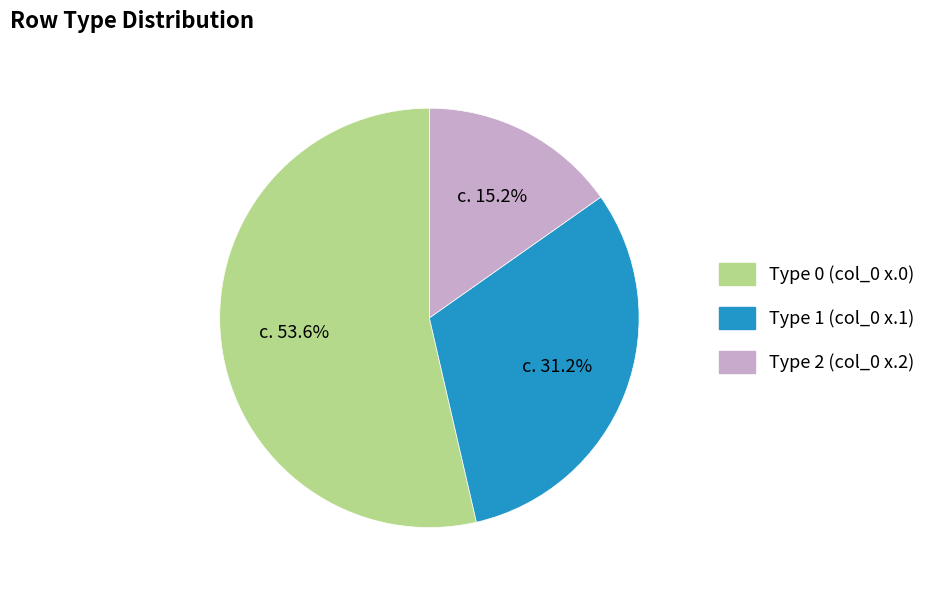

Does any single category account for the majority?

Yes